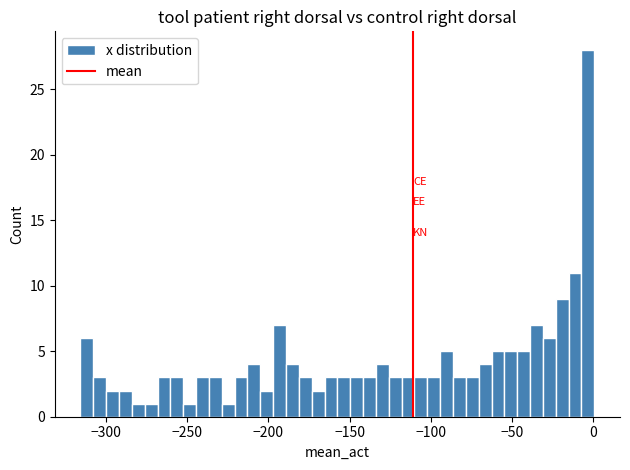

Read against the x-axis, roughly where is the centre of the tallest bar?

-5